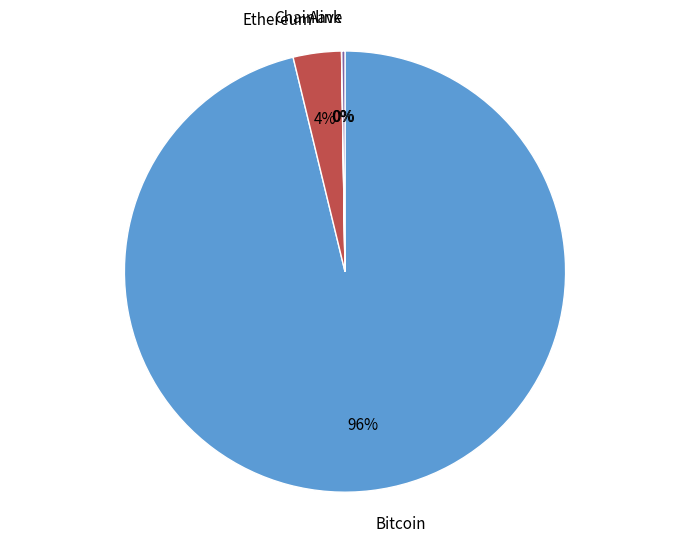

Which category has the biggest portion of the pie?

Bitcoin